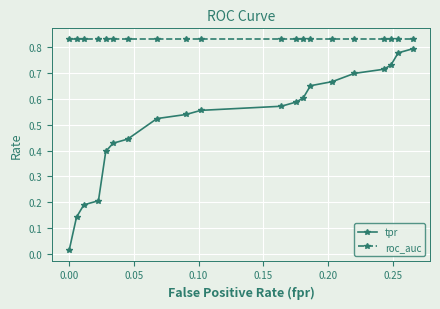

Which series has the largest range (max minus min)?

tpr